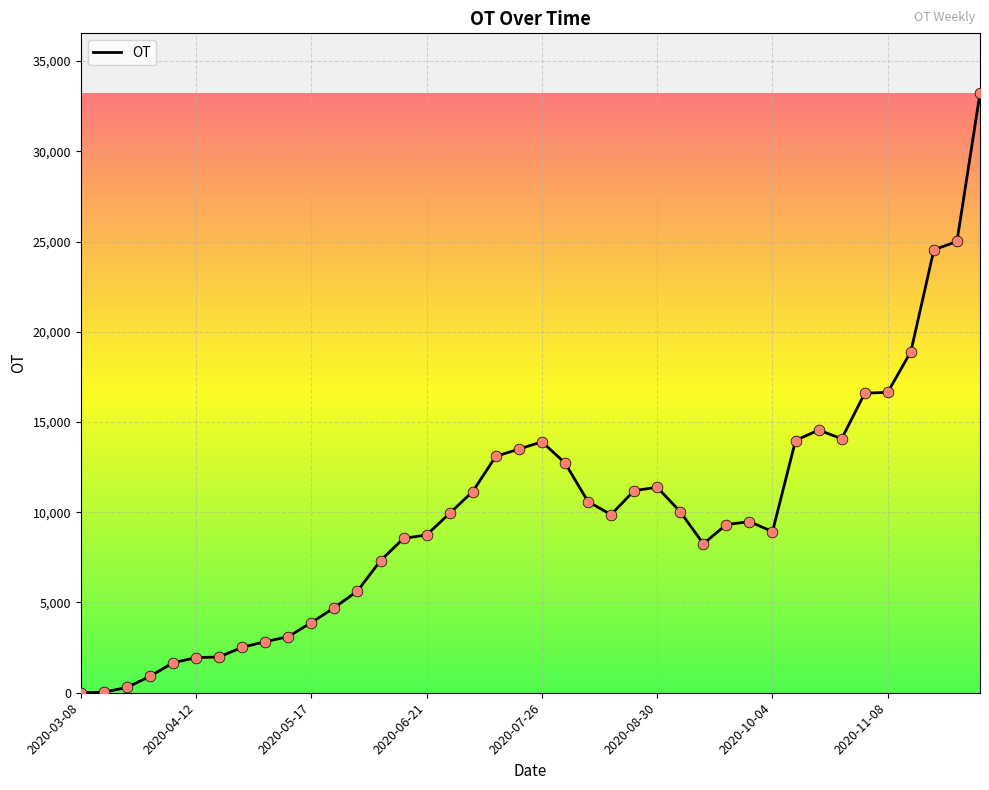

Does the chart have visible grid lines?

Yes